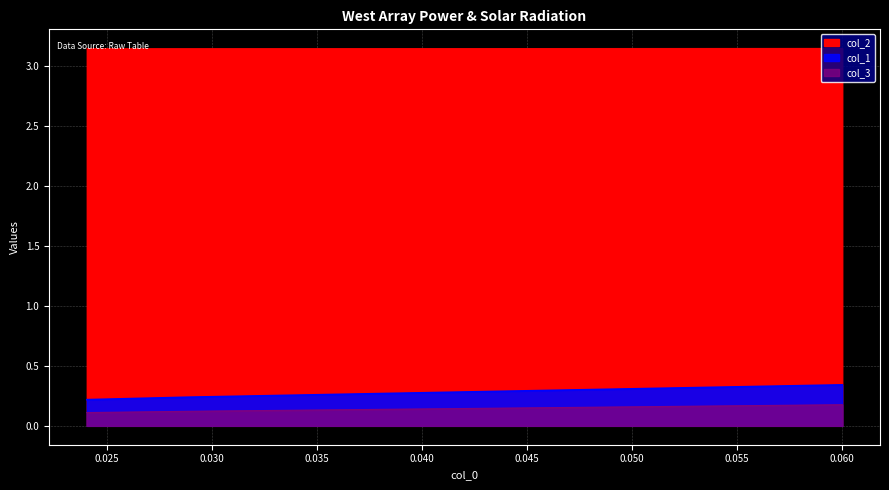

Which series has the widest spread of values?

col_1